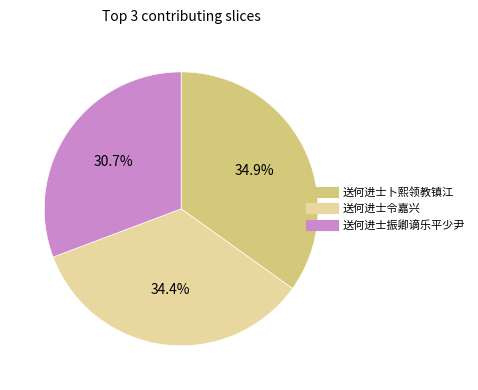

Combined, do 送何进士振卿谪乐平少尹 and 送何进士令嘉兴 account for over 50%?

Yes